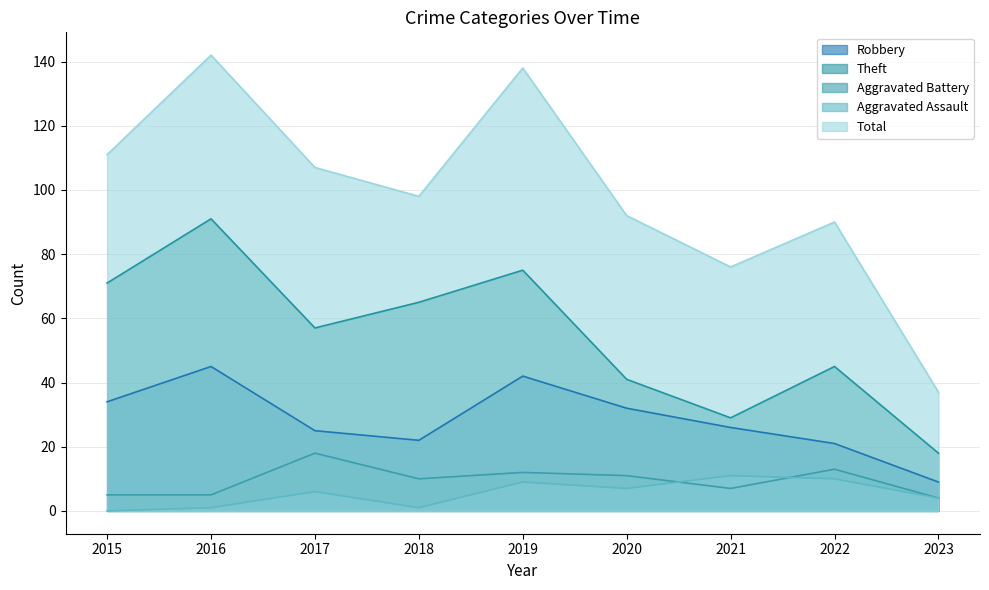

True or false: Theft and Aggravated Assault cross at least once.

False